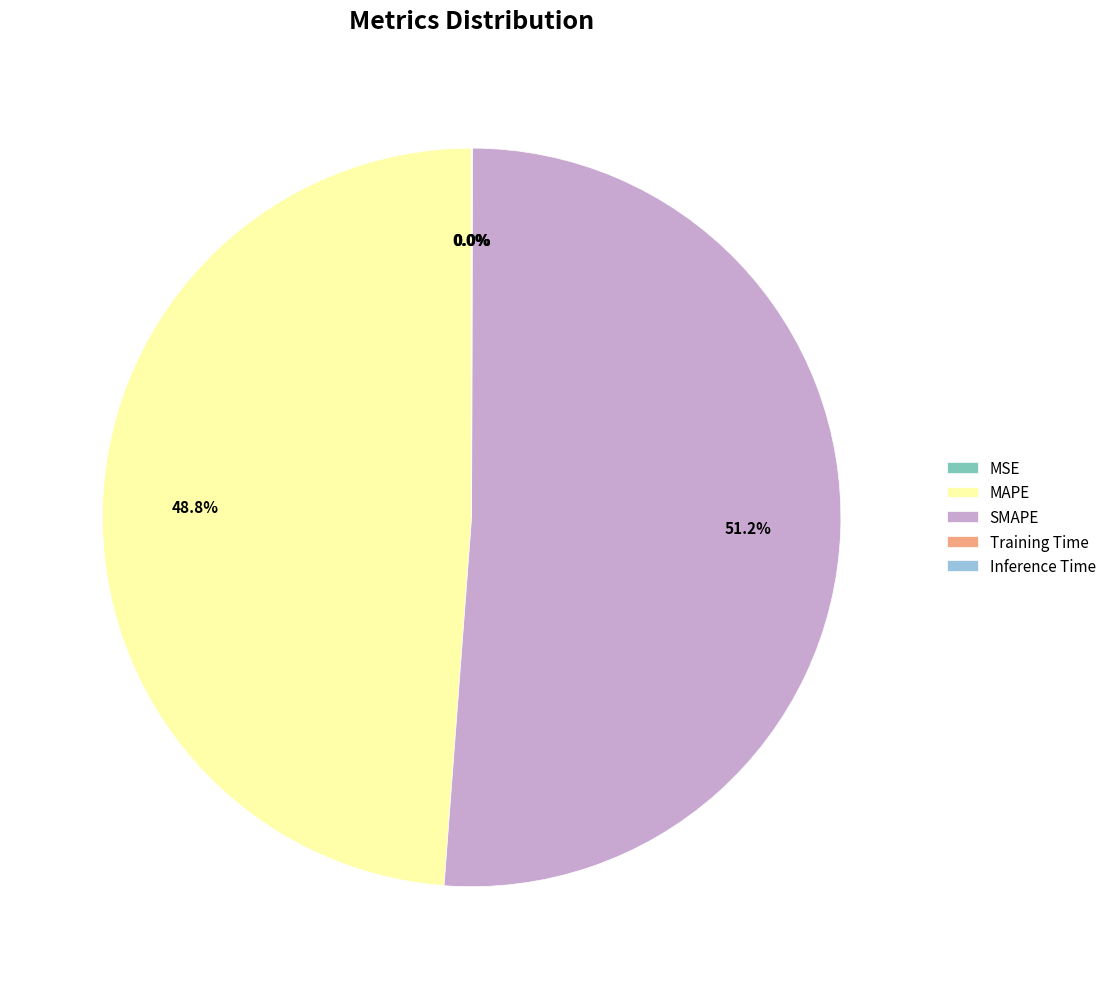

Does any single category account for the majority?

Yes